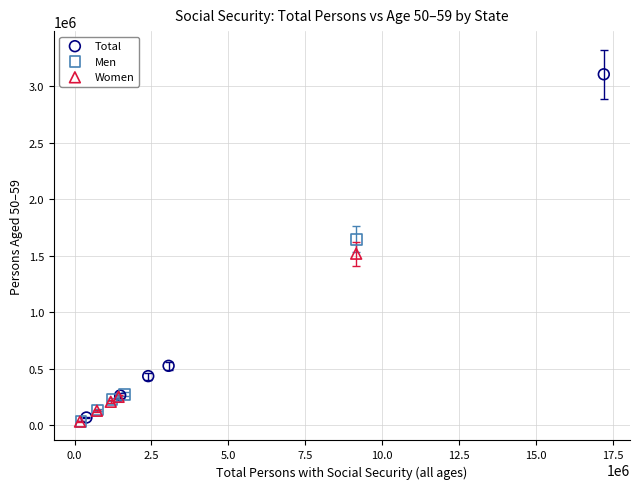

Which series contains the highest Y value?

Total